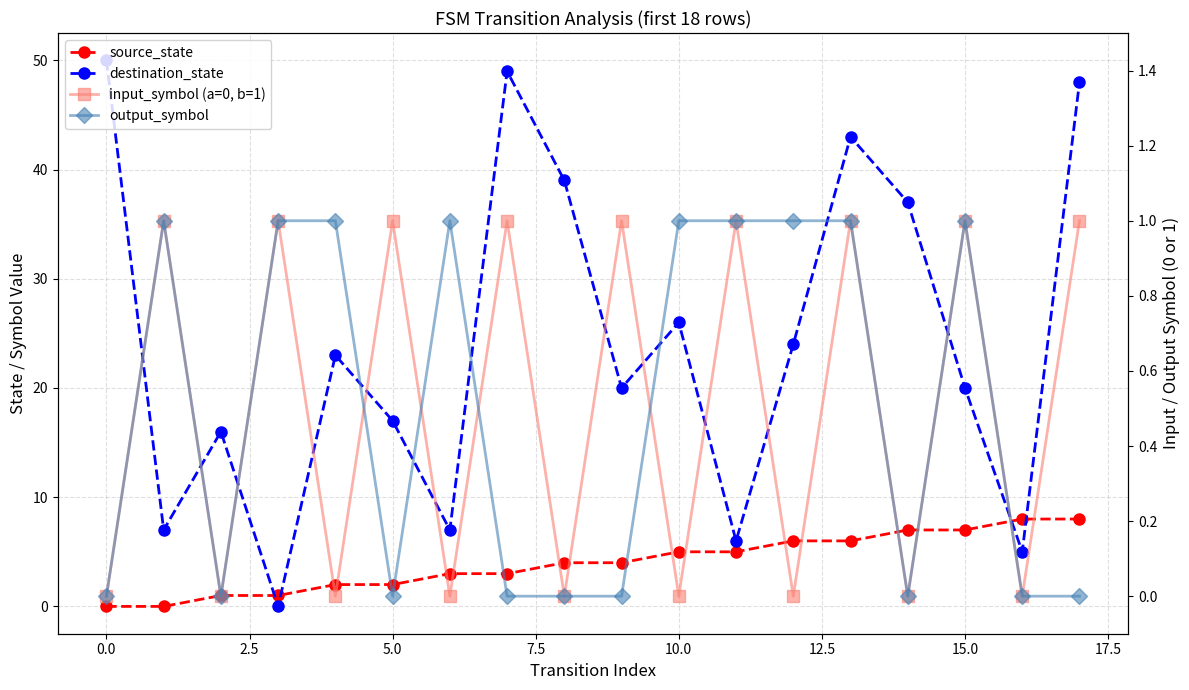

How many lines are shown in the chart?

4